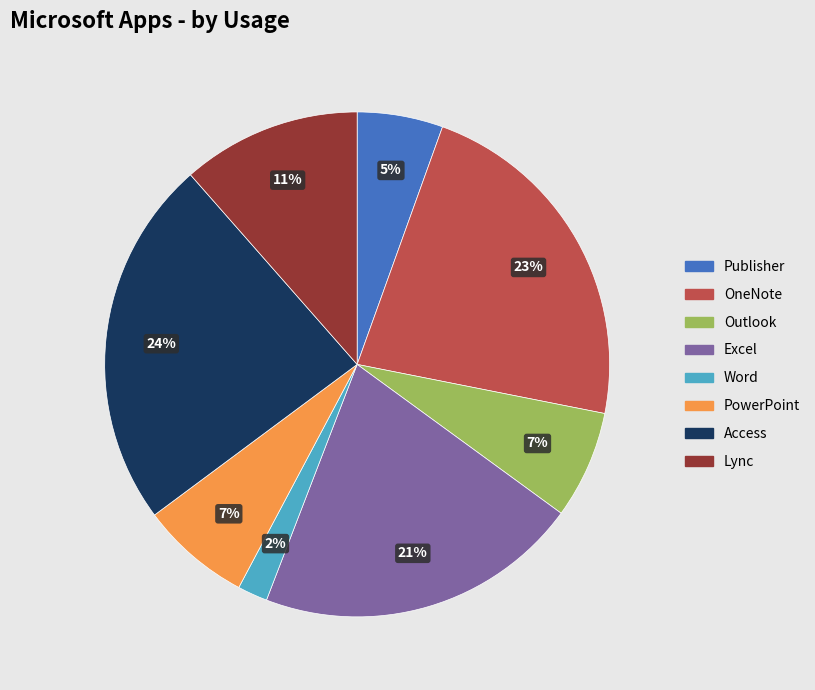

Between OneNote and Access, which is larger?

Access